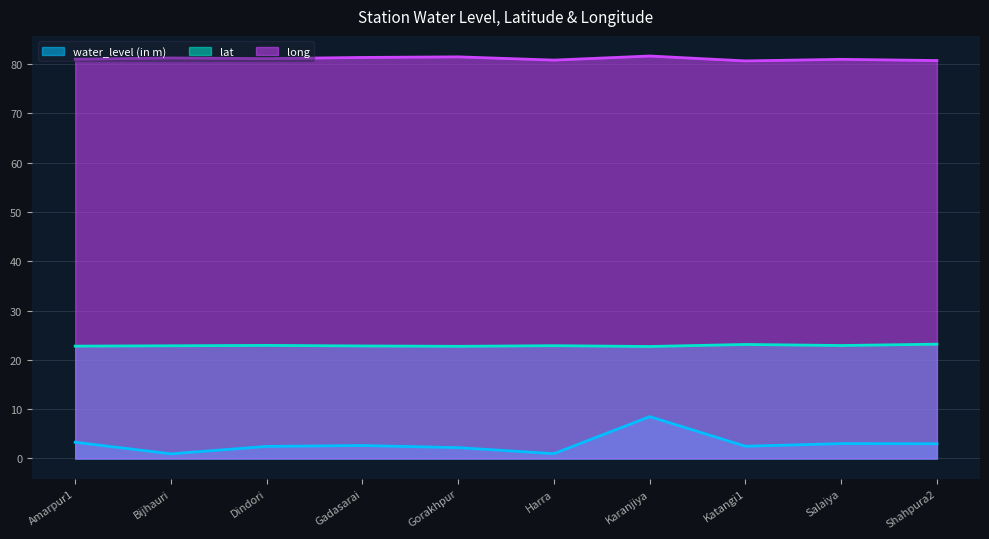

What is the difference between the second highest and minimum values in the water_level (in m) series?

2.4